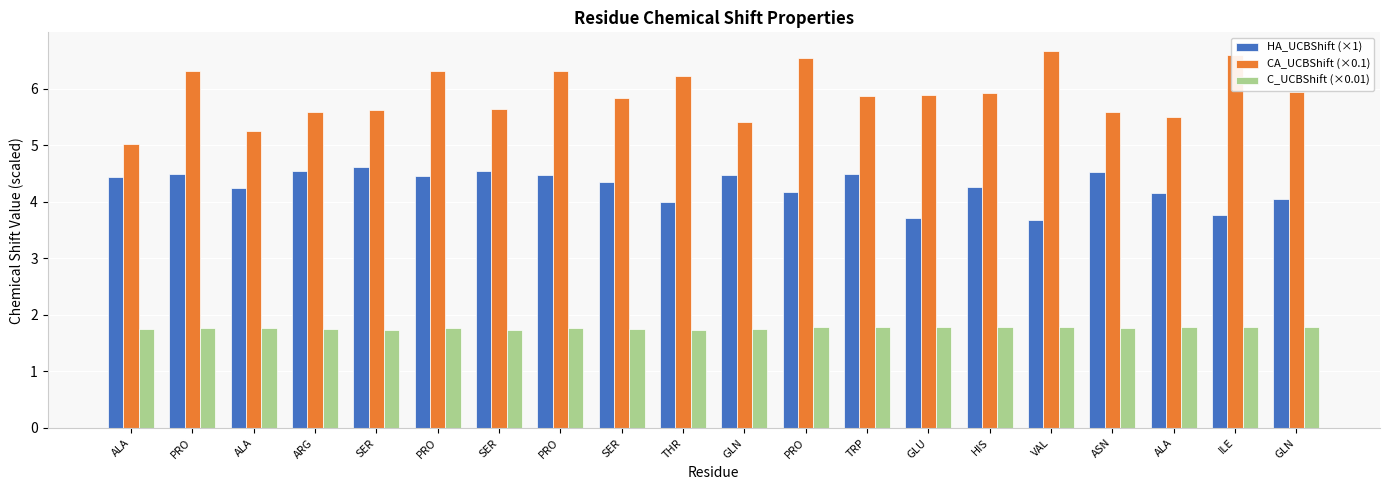

Are the bars horizontal?

No